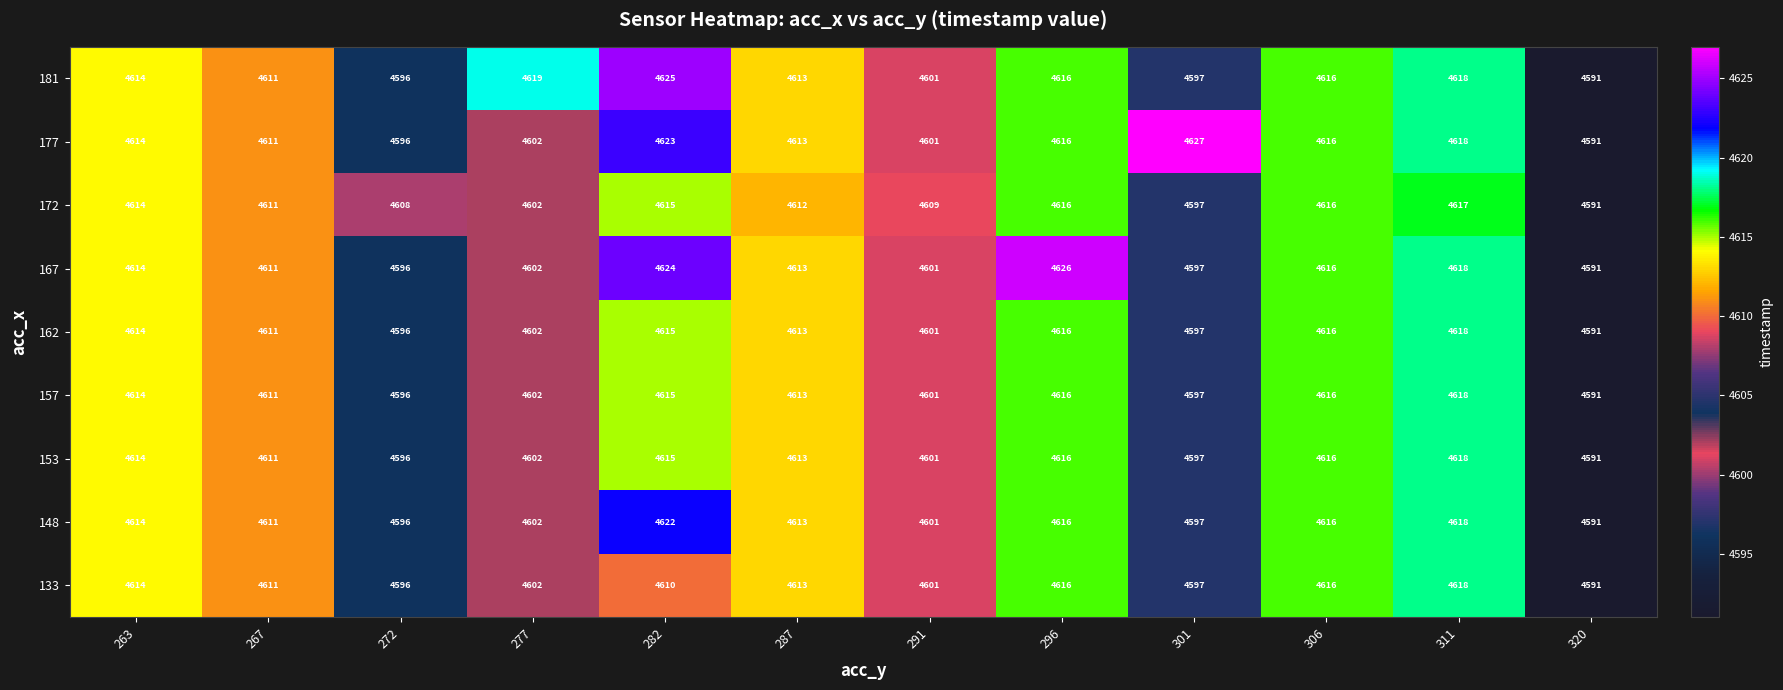

The value of 148 at 296 is 4616. True or false?

True